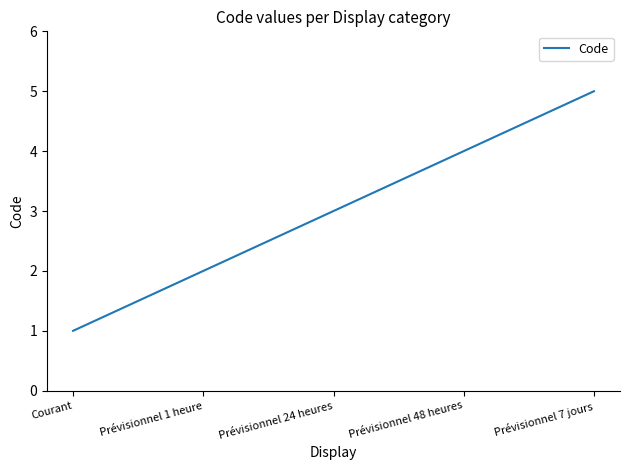

Which has a higher value, Courant or Prévisionnel 1 heure?

Prévisionnel 1 heure